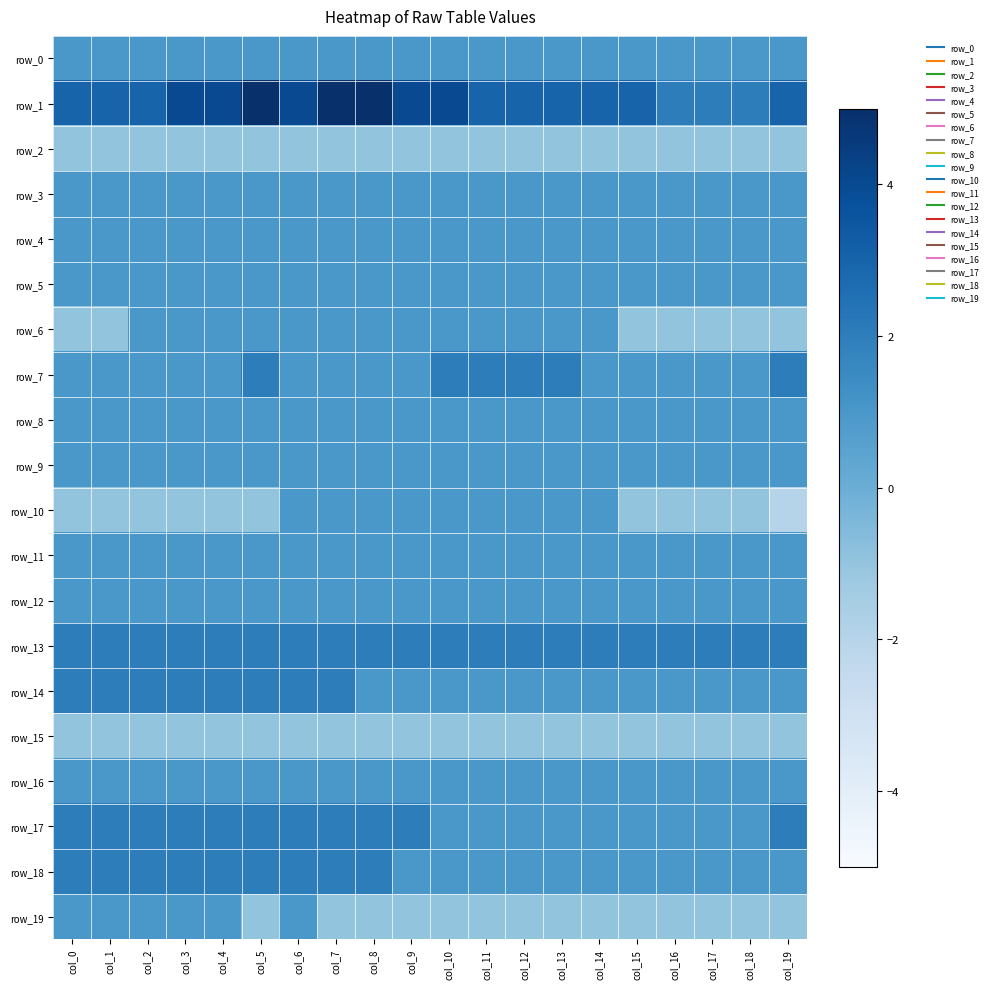

What value does the row_2 series have at col_1?

-1